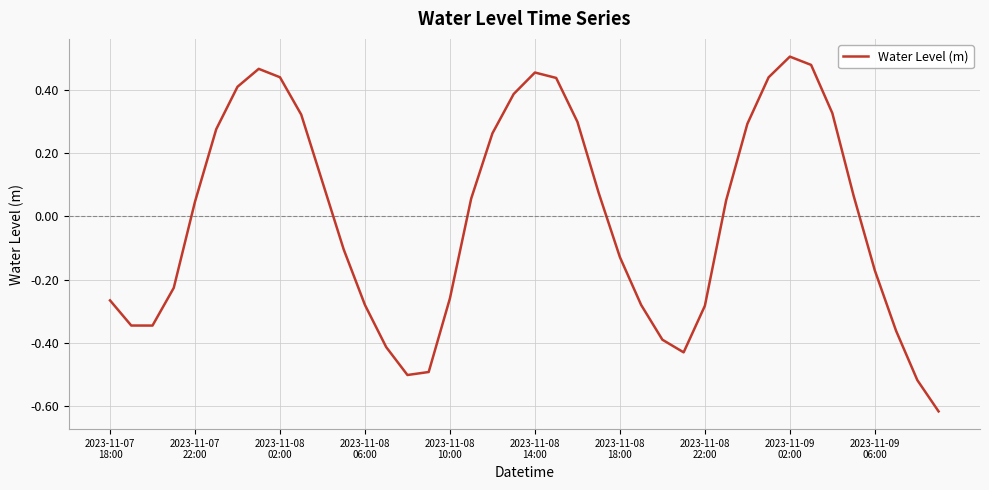

What is the difference between the maximum and minimum values?

1.1